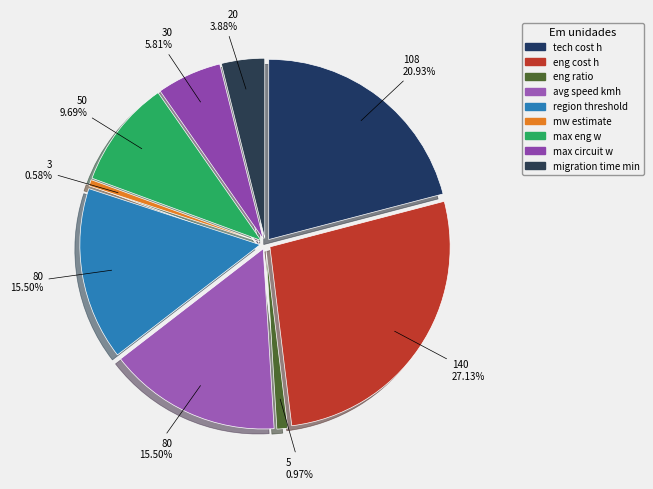

The migration time min slice represents 4% of the pie. True or false?

True